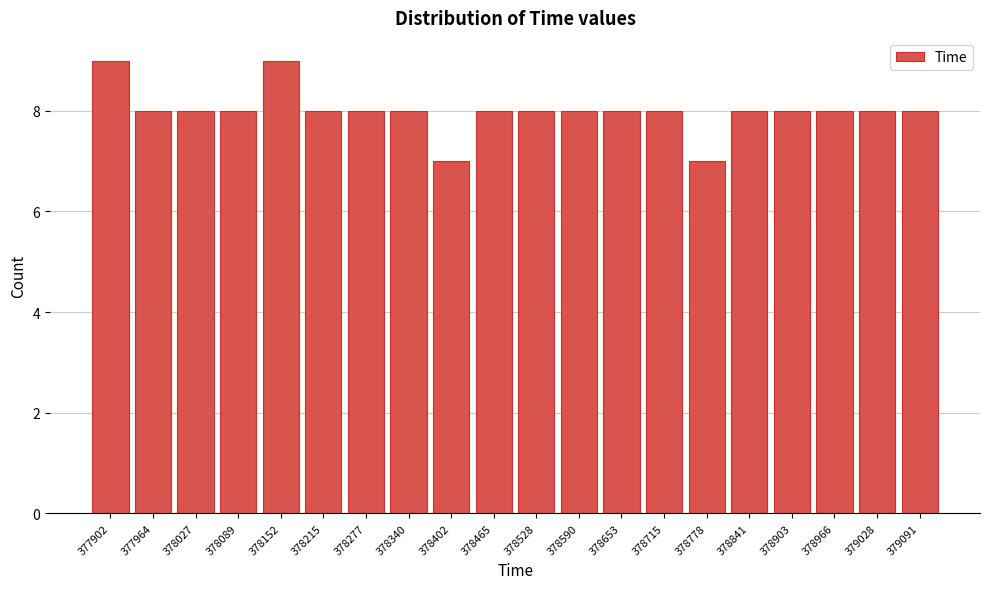

Reading left to right, list all the values displayed in this chart.

377902=9	377964=8	378027=8	378089=8	378152=9	378215=8	378277=8	378340=8	378402=7	378465=8	378528=8	378590=8	378653=8	378715=8	378778=7	378841=8	378903=8	378966=8	379028=8	379091=8